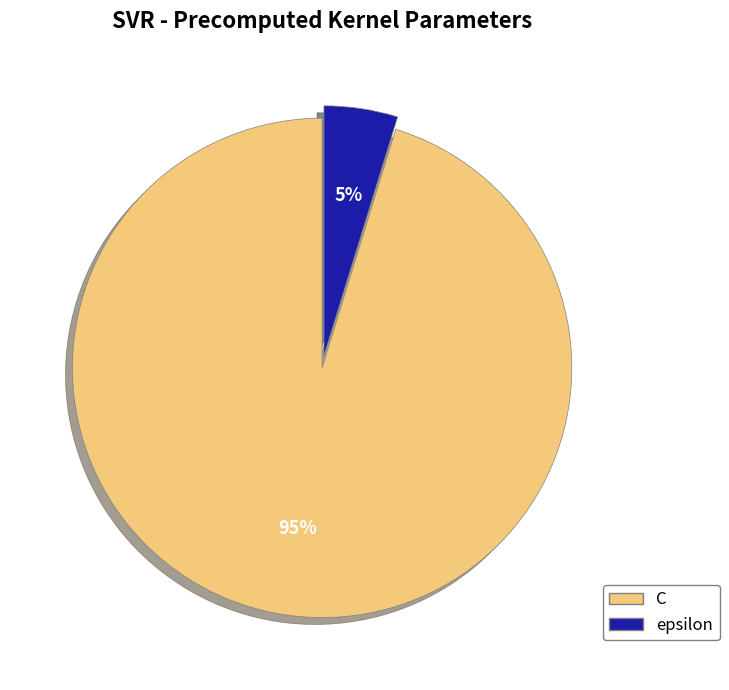

To the nearest percent, what portion does C represent?

95%